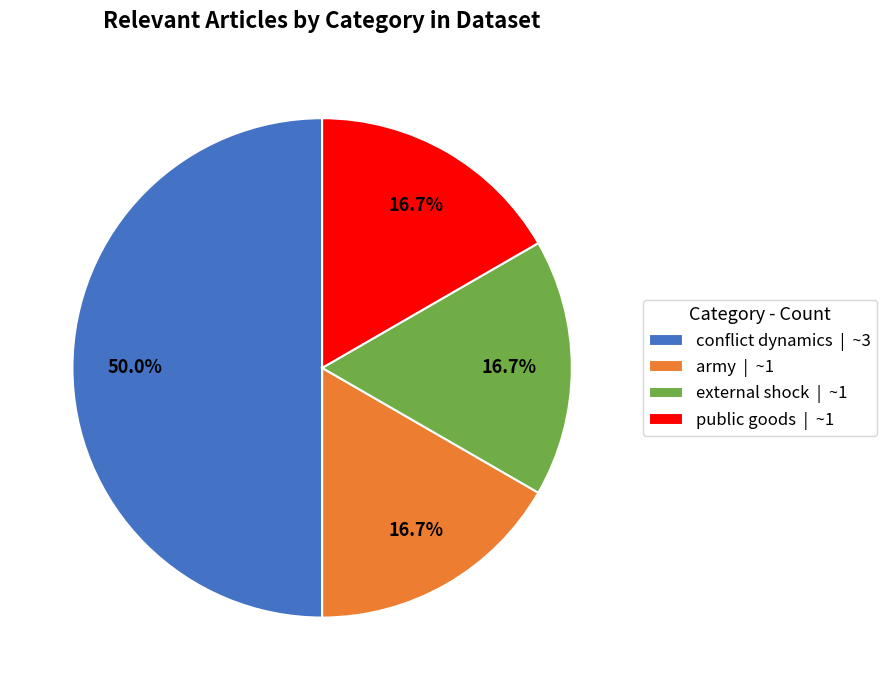

Does public goods | ~1 account for over 50% of the chart?

No